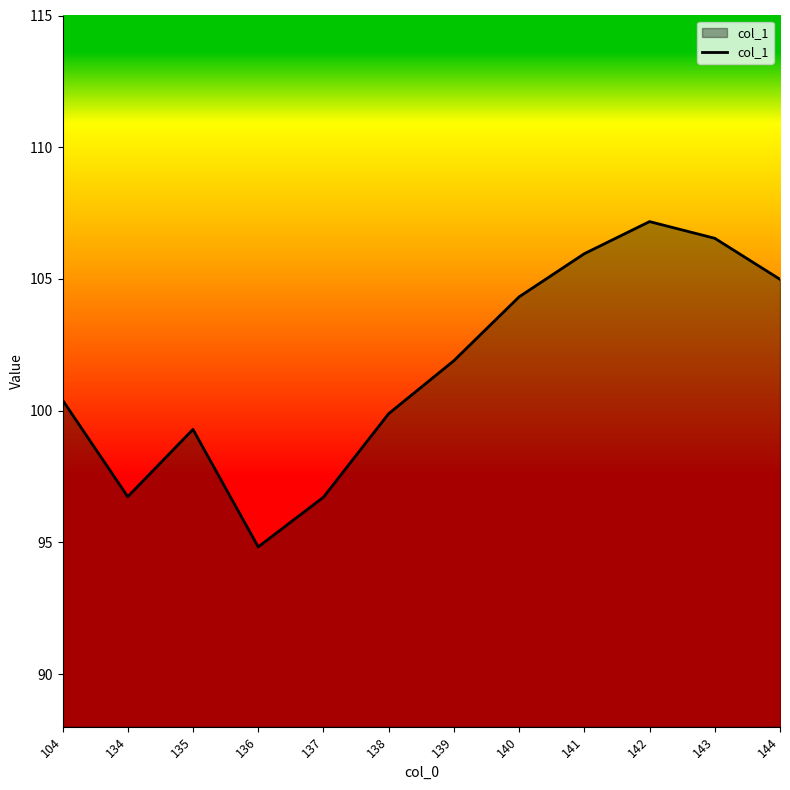

What is the difference between the values at 134 and 104?

3.7